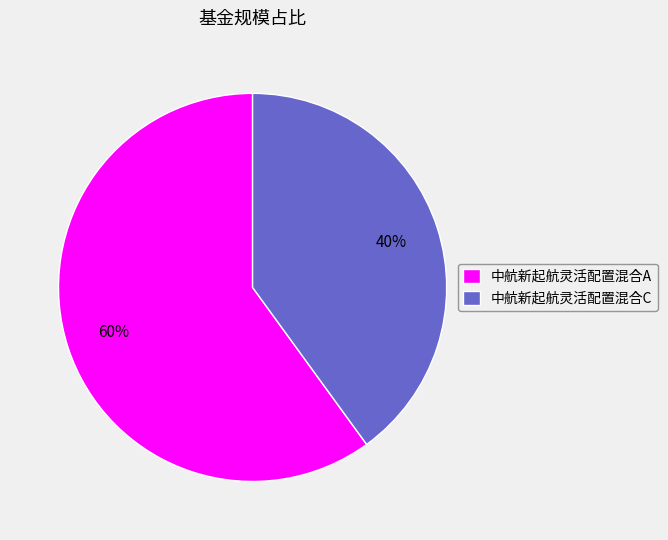

Which category accounts for the majority?

中航新起航灵活配置混合A